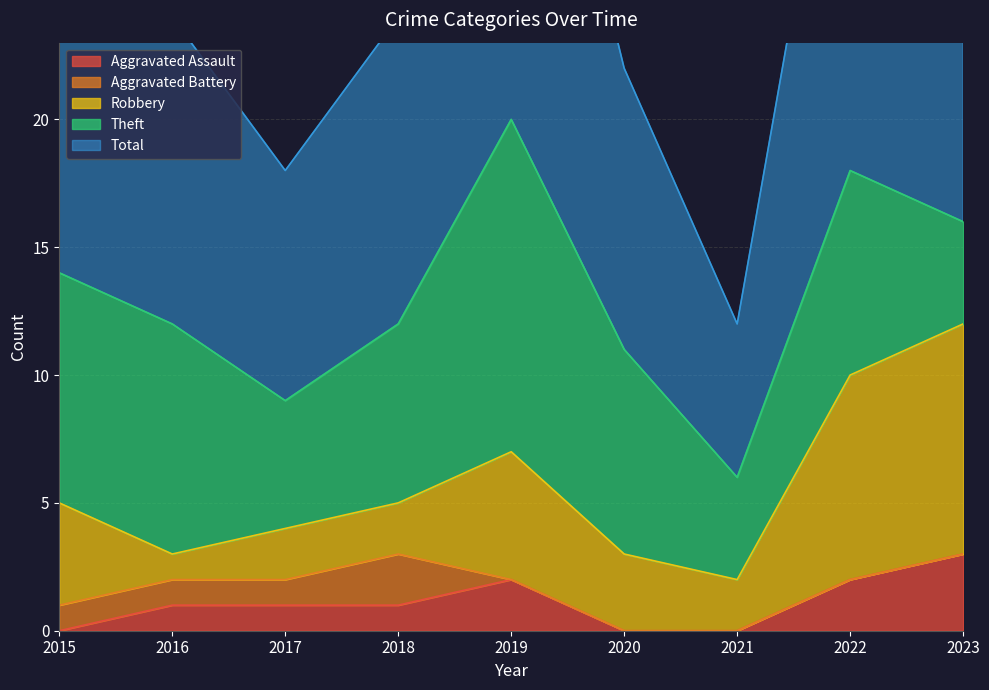

True or false: Theft and Robbery intersect in this chart.

False